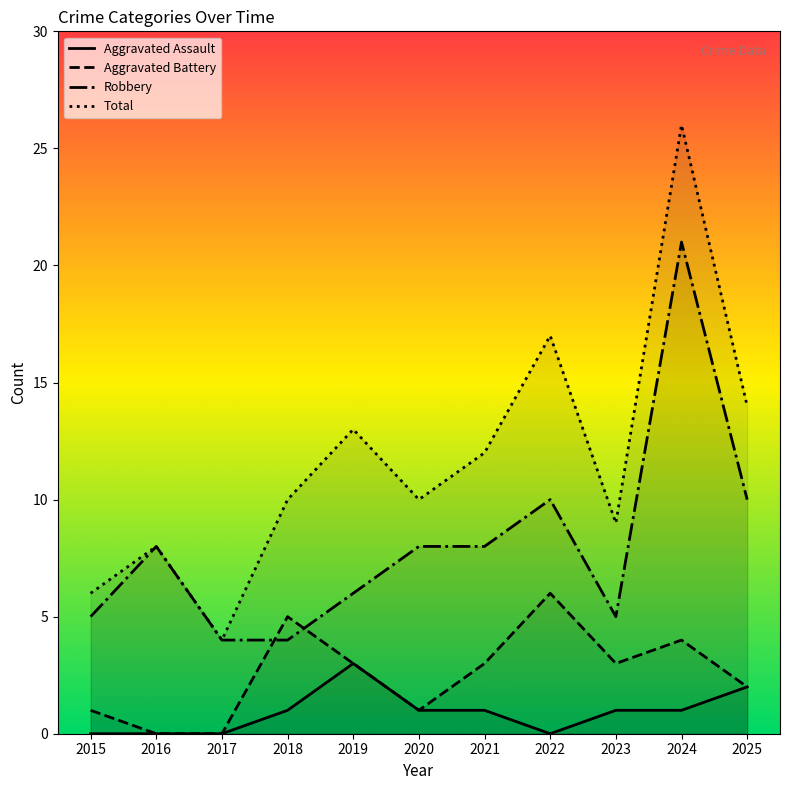

Is the value of Total at 2019 greater than the value of Robbery at 2025?

Yes